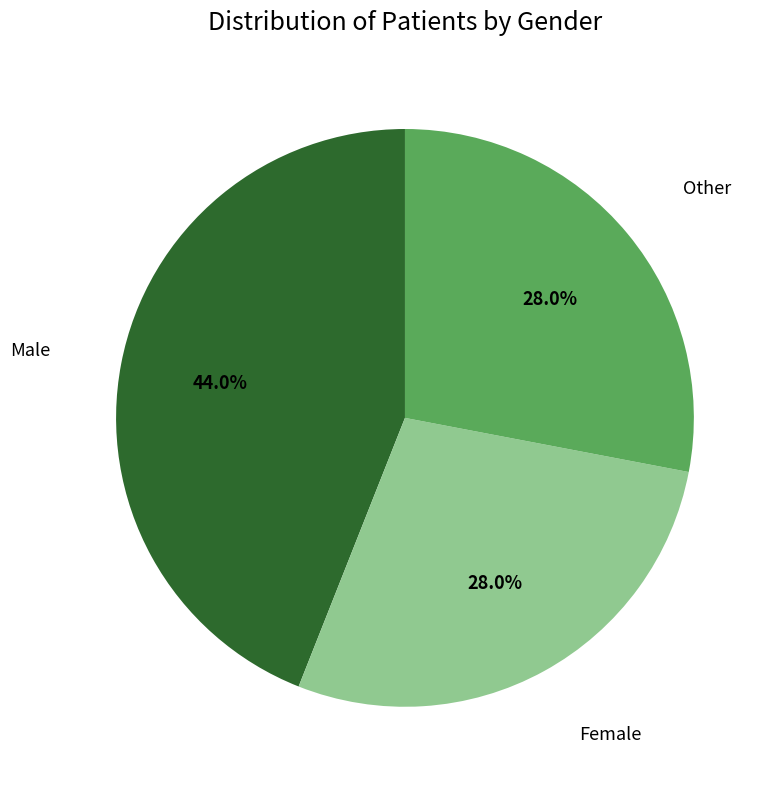

Is it true that Male is 44% of the pie?

True